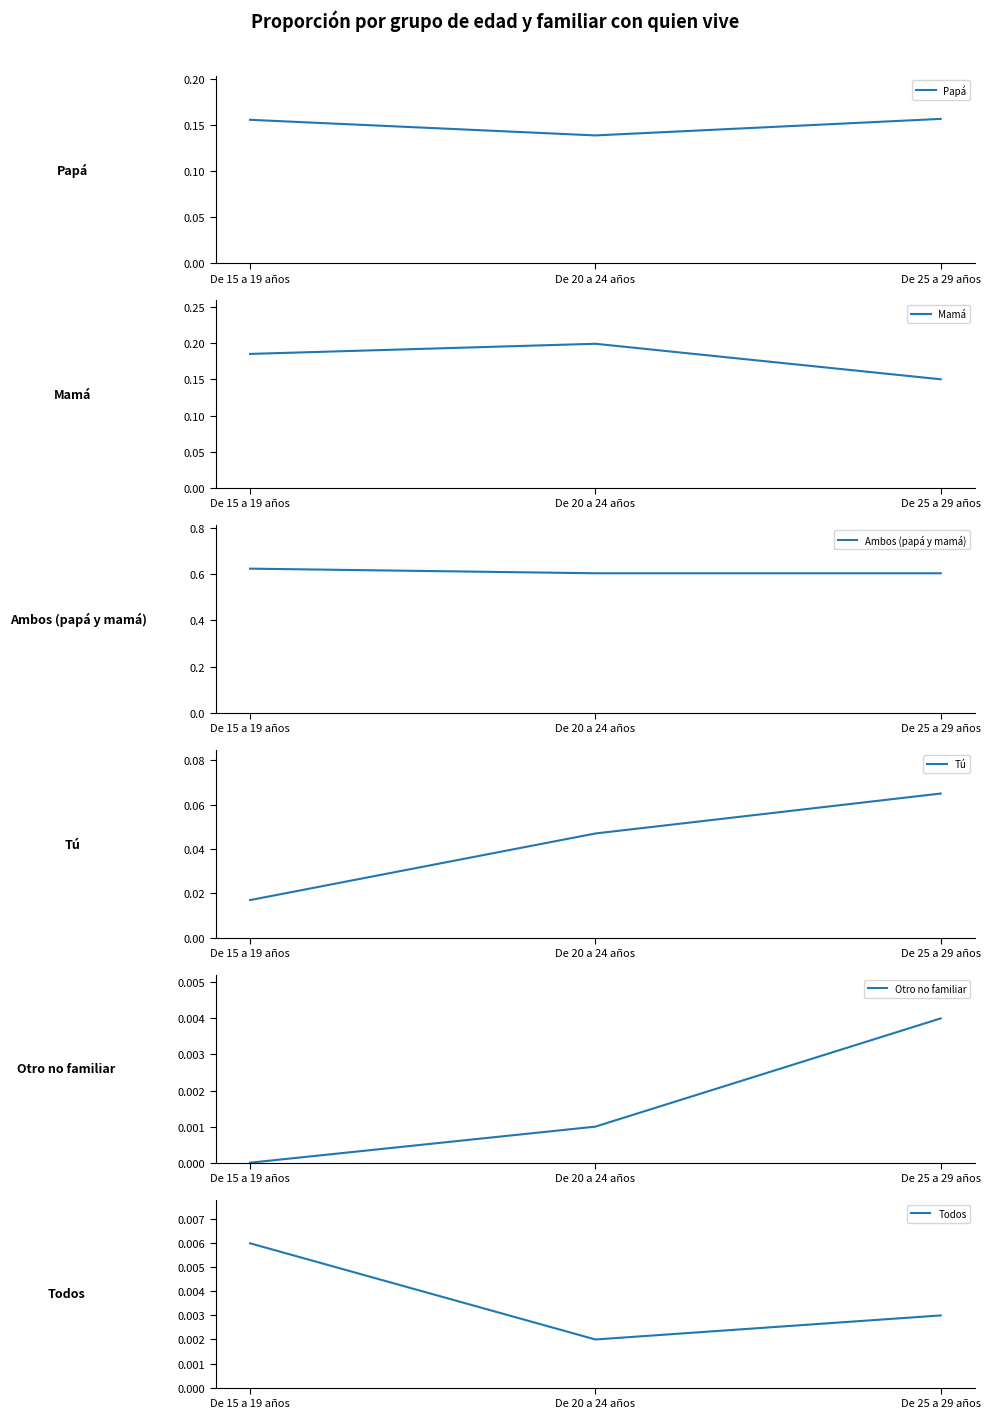

How many lines are shown in the chart?

6